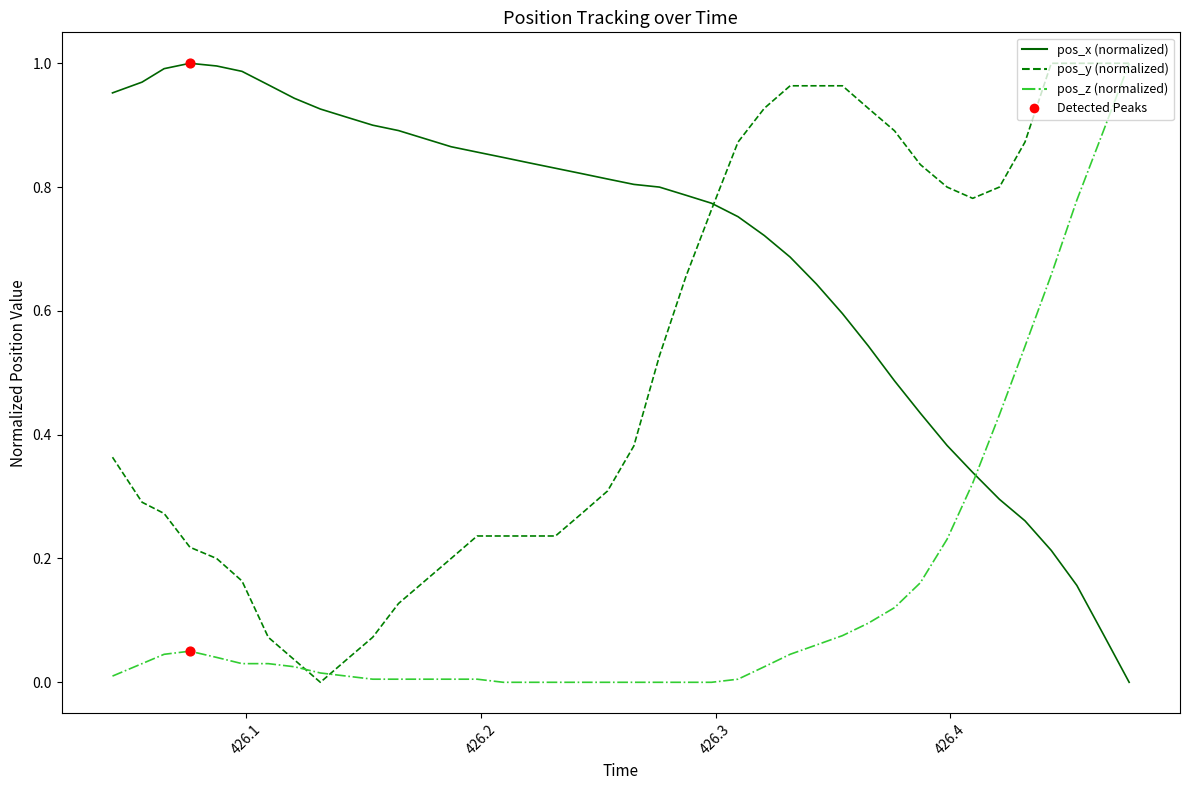

Does the chart have visible grid lines?

No